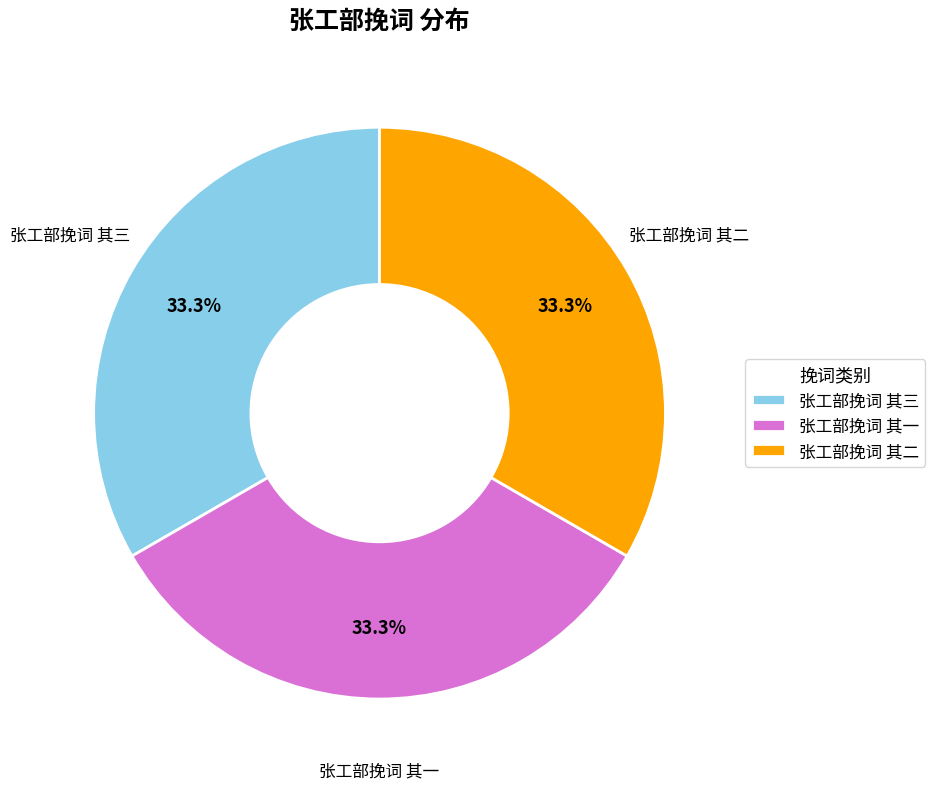

Does 张工部挽词 其一 account for over 50% of the chart?

No